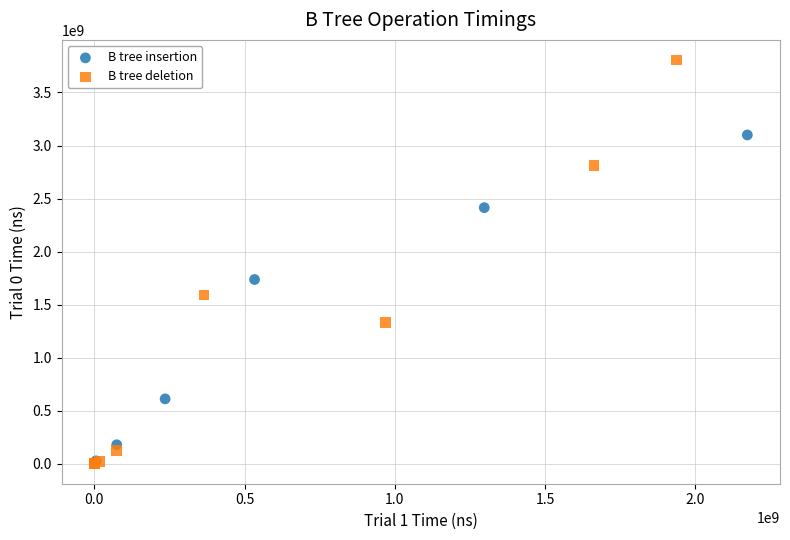

Which series contains the highest Y value?

B tree deletion